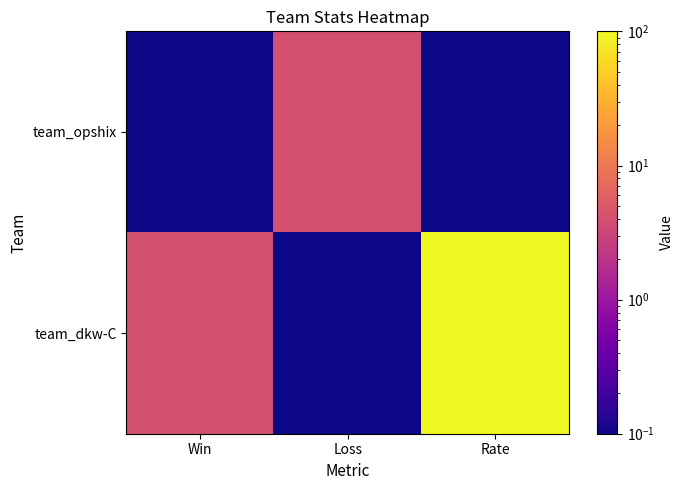

Which series has the largest range (max minus min)?

team_dkw-C